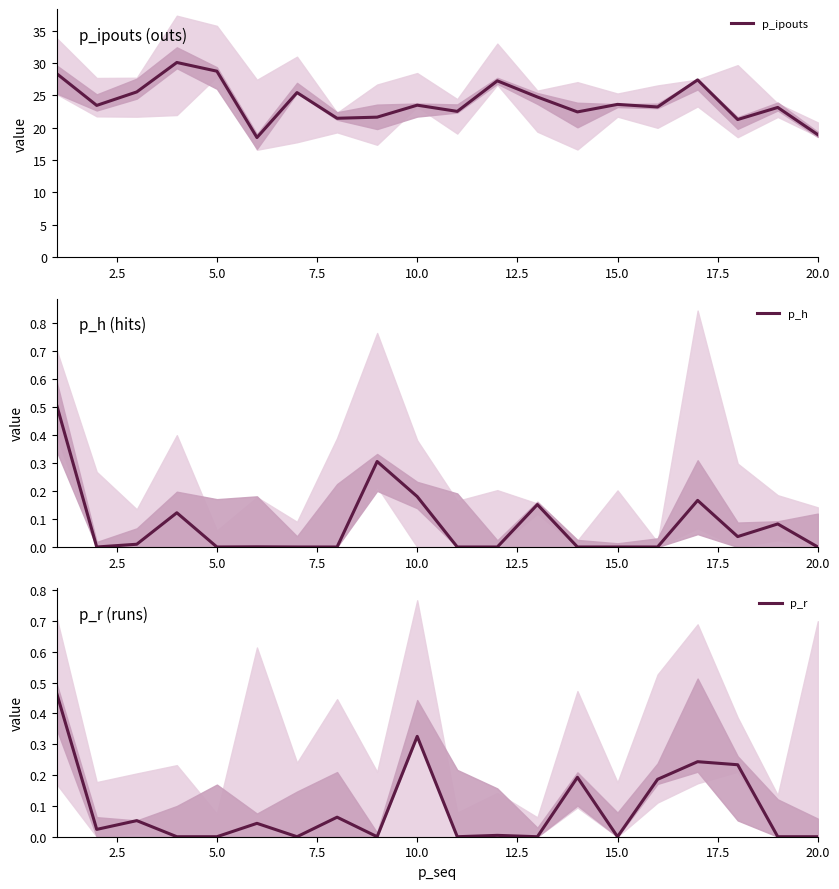

Which series has the largest total across all categories?

p_ipouts